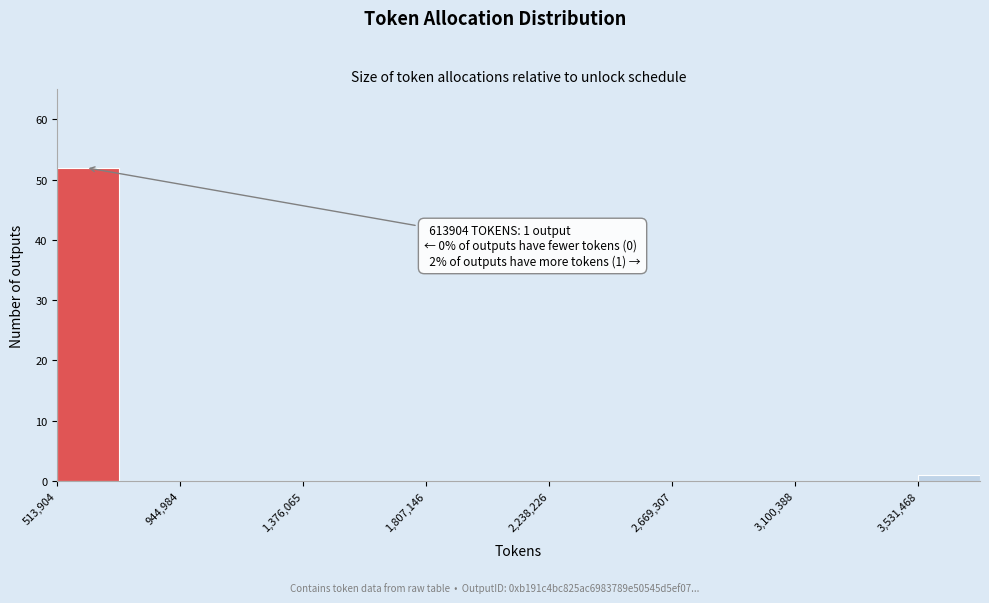

Over which range of the x-axis is the bar tallest?

500000 to 750000